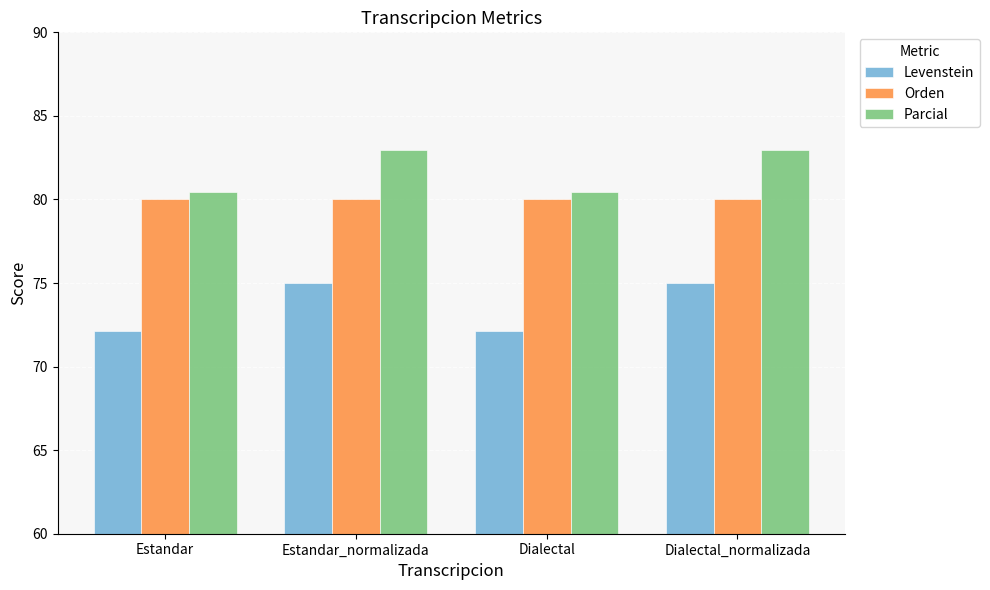

True or false: Orden has a value of 80.0 at Dialectal.

True